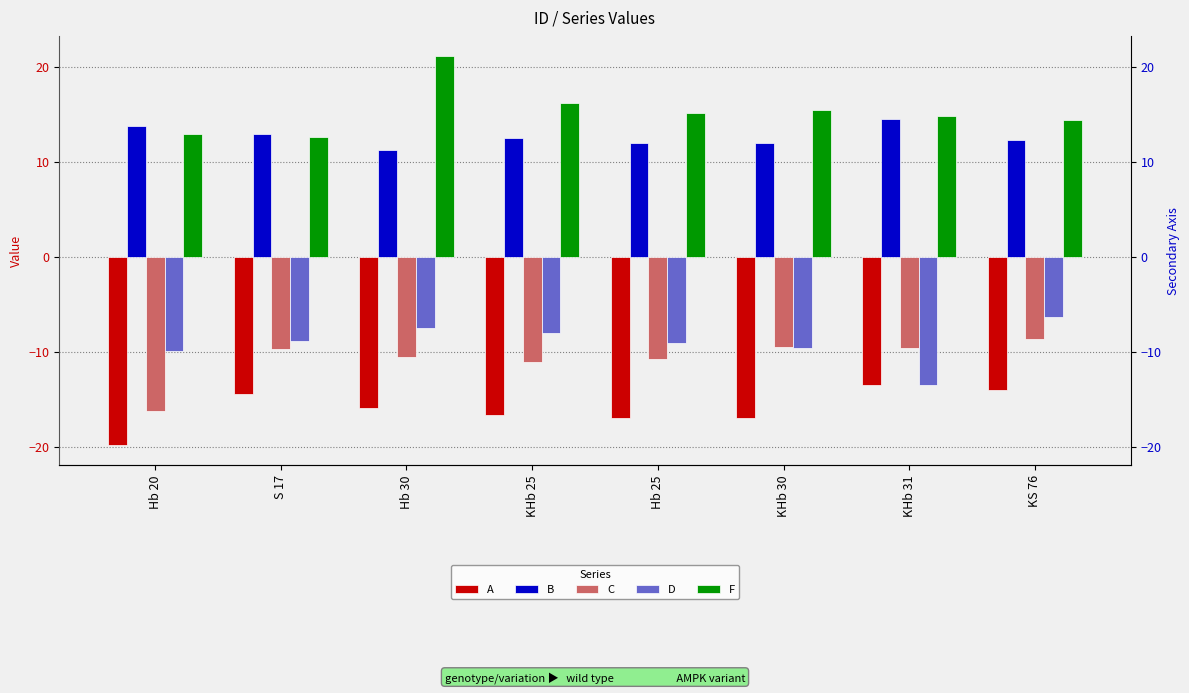

What is the value of the C bar at the 2nd from the left?

-9.8